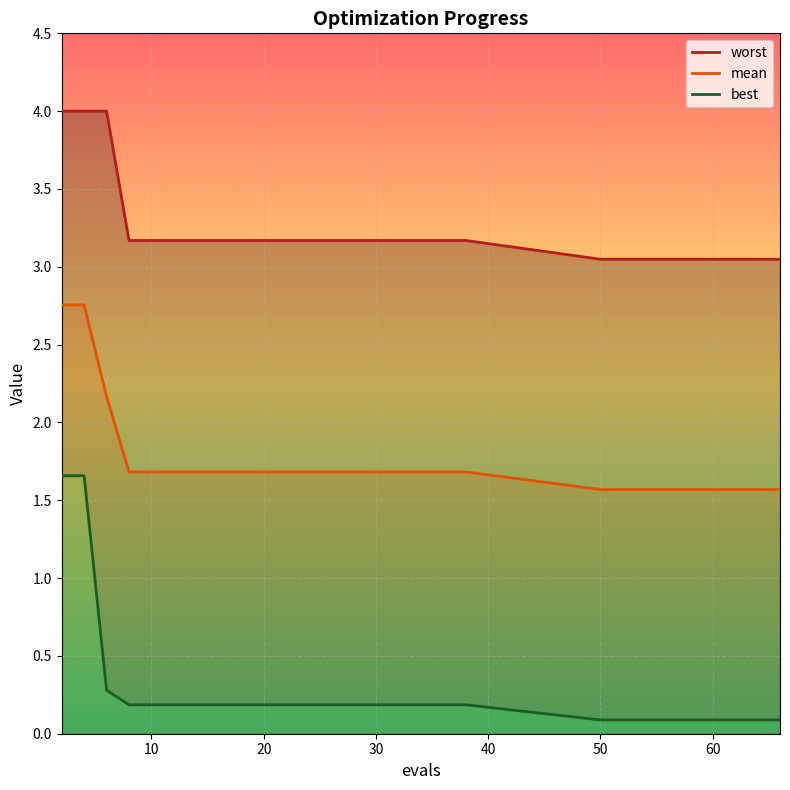

What is the sum of all worst values?

96.4